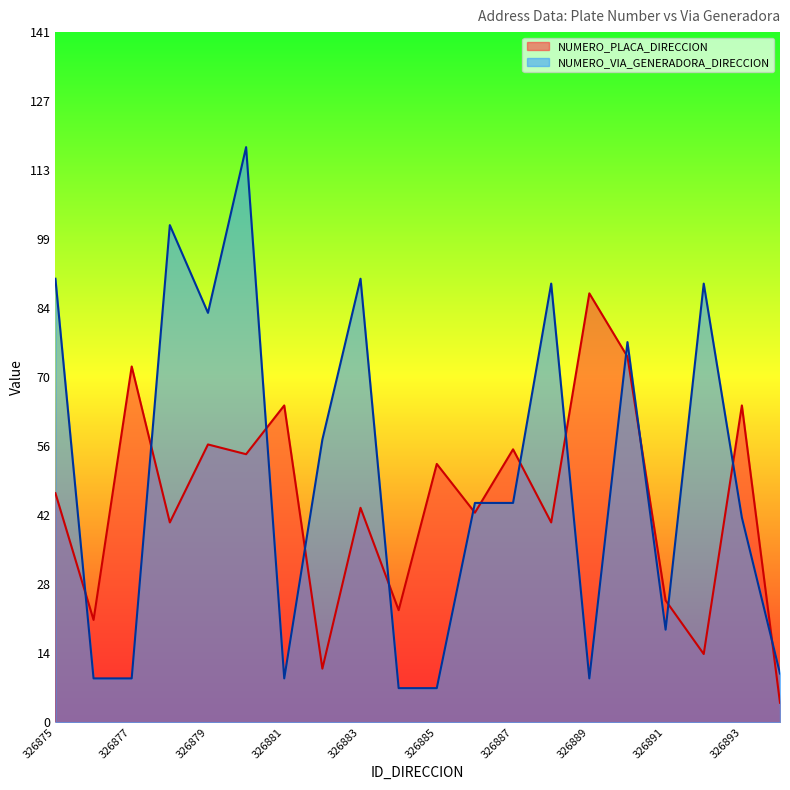

How many values in the NUMERO_PLACA_DIRECCION series are below 47?

10